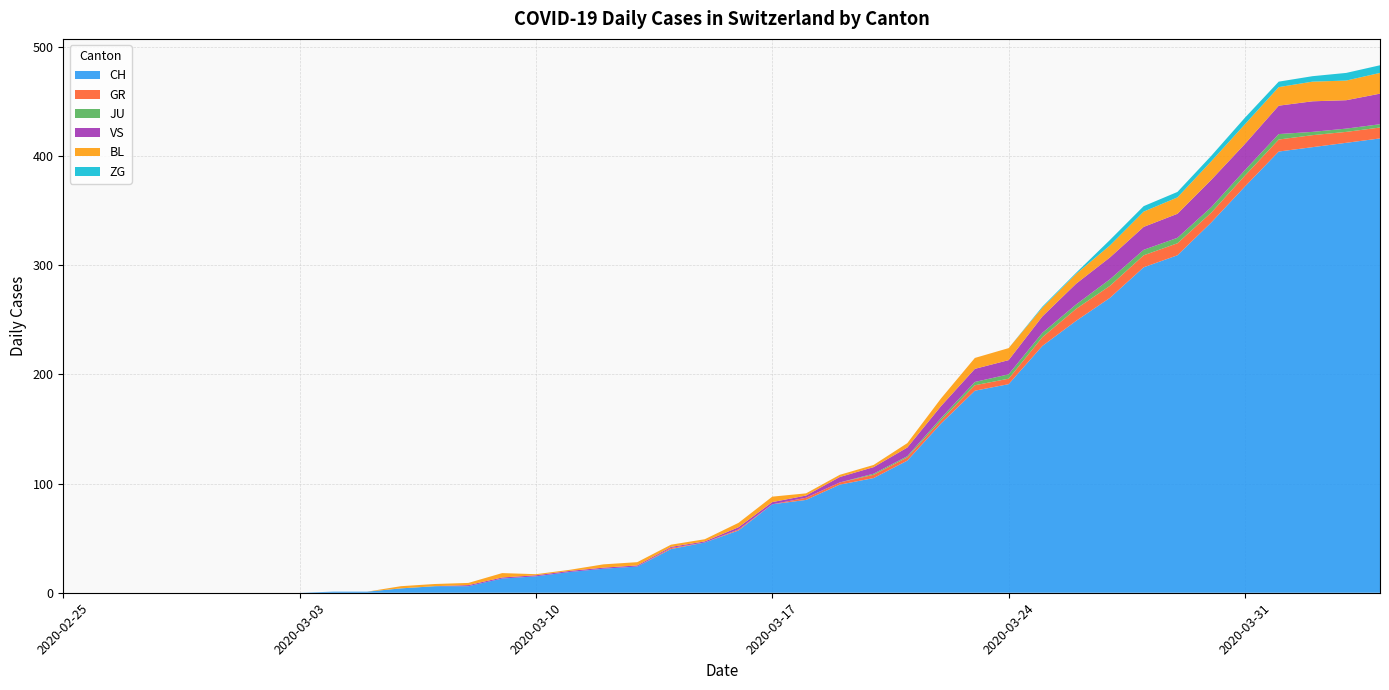

Reading right to left, extract all data points from this chart.

CH: 416	412	408	404	372	339	309	298	270	249	226	191	185	155	121	105	99	85	81	57	46	40	24	22	19	15	13	6	6	4	1	1	0	0	0	0	0	0	0	0
GR: 10	10	11	11	10	9	11	11	11	11	8	5	5	3	3	3	2	2	0	1	0	1	0	0	0	0	0	0	0	0	0	0	0	0	0	0	0	0	0	0
JU: 3	3	3	5	5	5	5	5	6	4	4	4	3	2	1	1	0	0	0	0	0	0	0	0	0	0	0	0	0	0	0	0	0	0	0	0	0	0	0	0
VS: 28	26	28	26	24	25	22	21	20	19	15	13	12	11	8	6	5	2	2	2	1	1	1	1	1	1	1	1	0	0	0	0	0	0	0	0	0	0	0	0
BL: 19	18	18	17	18	17	15	14	11	9	8	11	10	7	4	2	2	2	5	4	2	2	3	3	1	1	4	2	2	2	0	0	0	0	0	0	0	0	0	0
ZG: 7	7	5	5	6	5	5	5	5	1	1	0	0	0	0	0	0	0	0	0	0	0	0	0	0	0	0	0	0	0	0	0	0	0	0	0	0	0	0	0